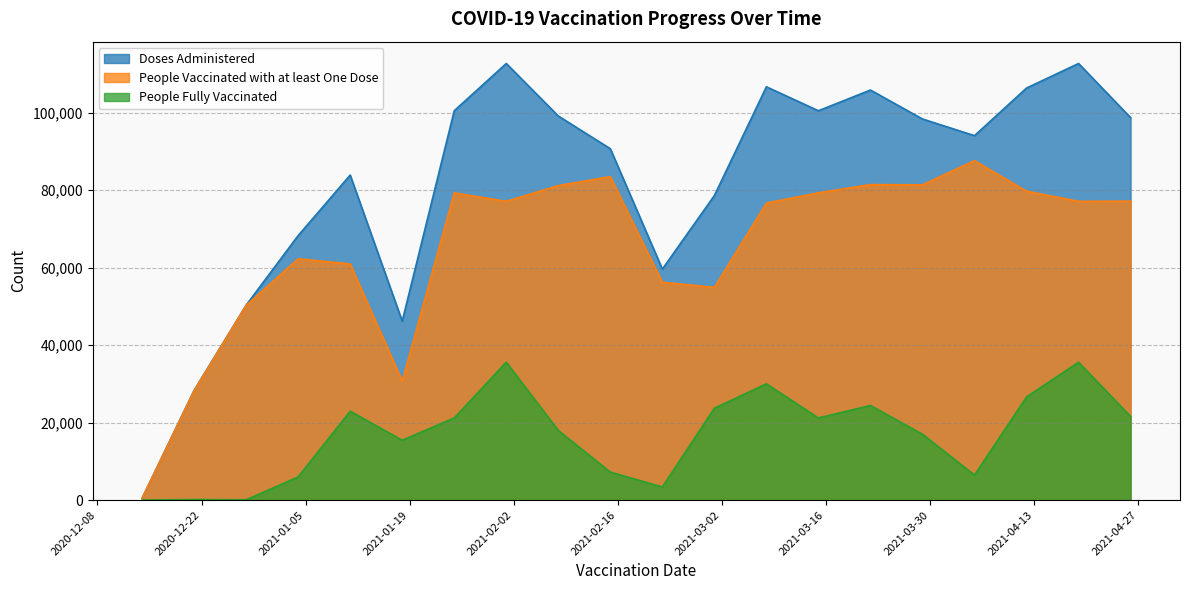

The People Fully Vaccinated series shows 24402 at 2021-03-22. True or false?

True